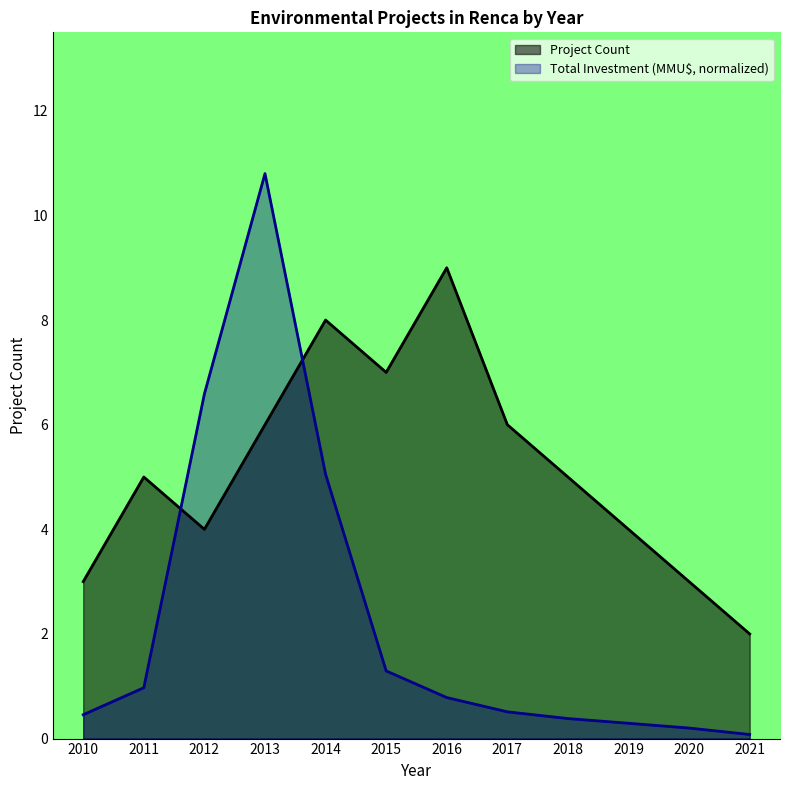

Where do Project Count and Total Investment (MMU$) first cross each other?

2011 and 2012